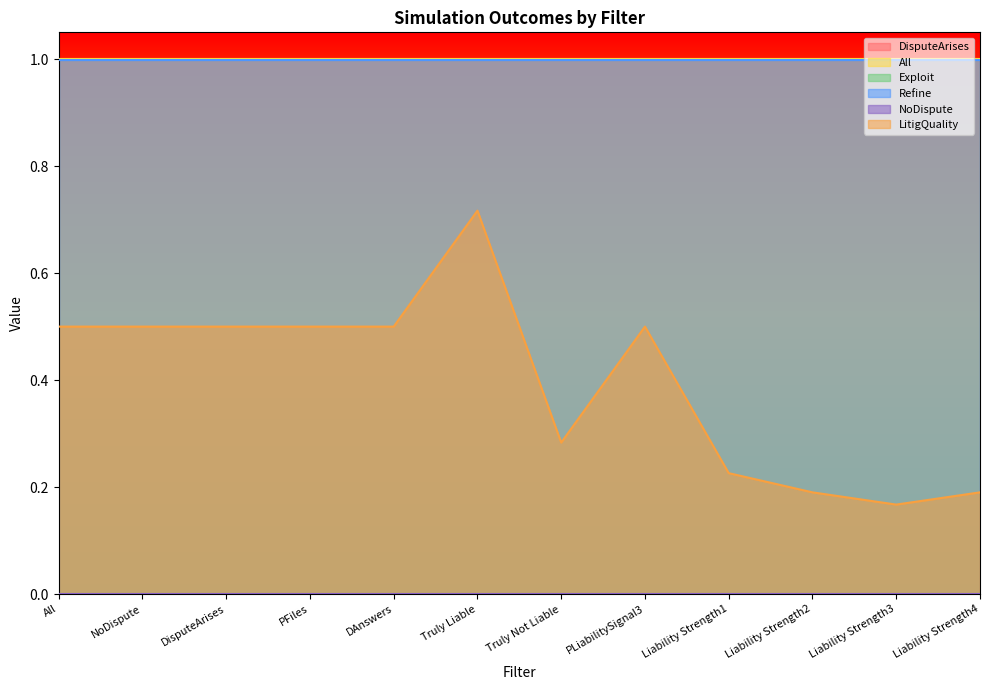

The value of LitigQuality at Liability Strength3 is 0.2. True or false?

True